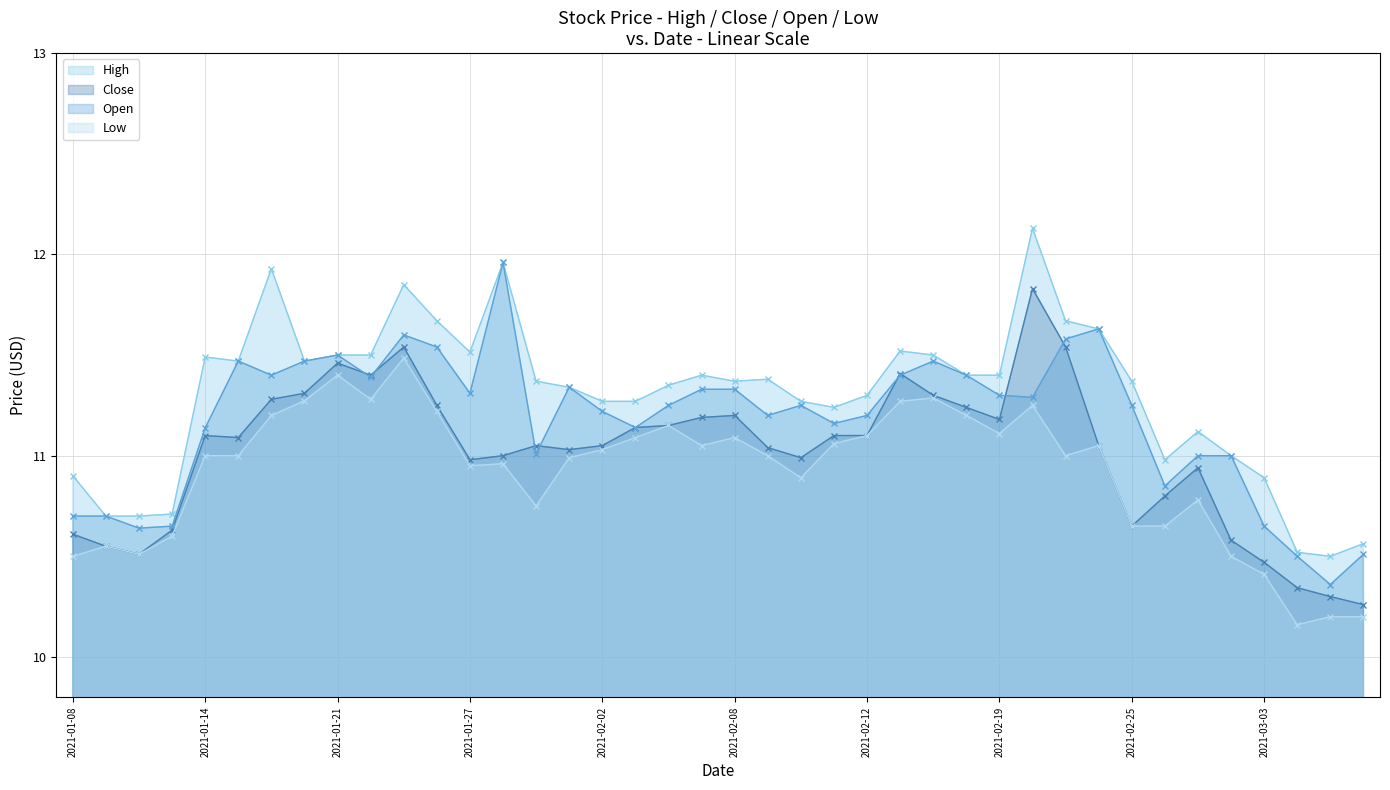

The Low series shows 10.2 at 2021-03-08. True or false?

True